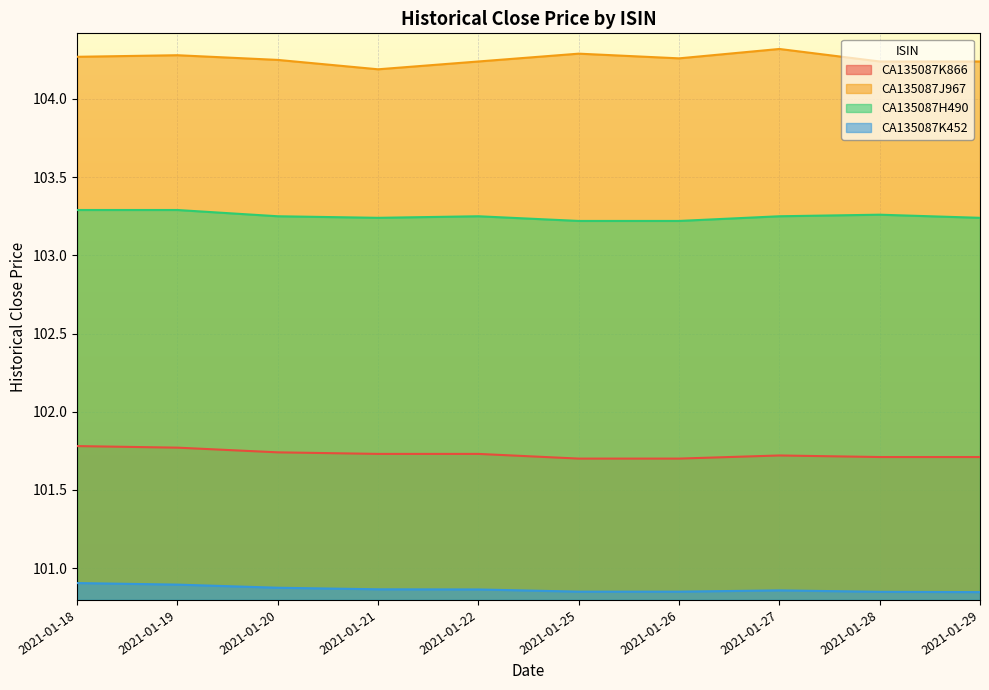

What is the sum of the CA135087J967 values at 2021-01-25 and 2021-01-18?

208.6